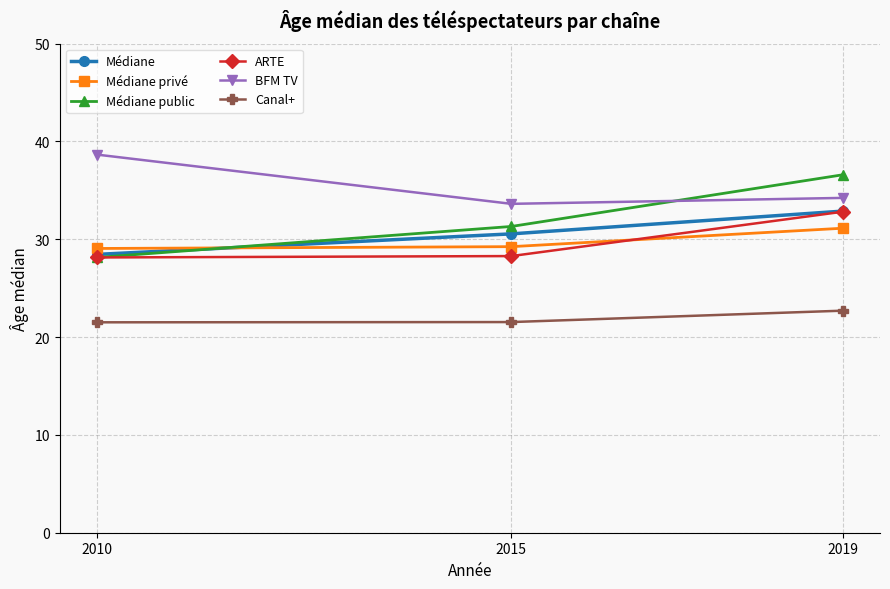

True or false: BFM TV has a value of 52.8 at 2015.

False